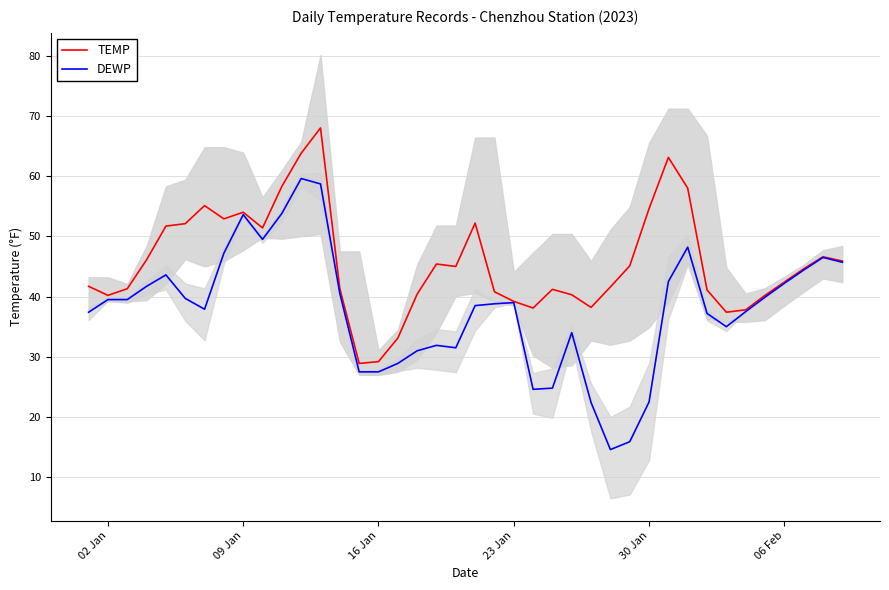

What is the lowest value of the TEMP series?

28.9